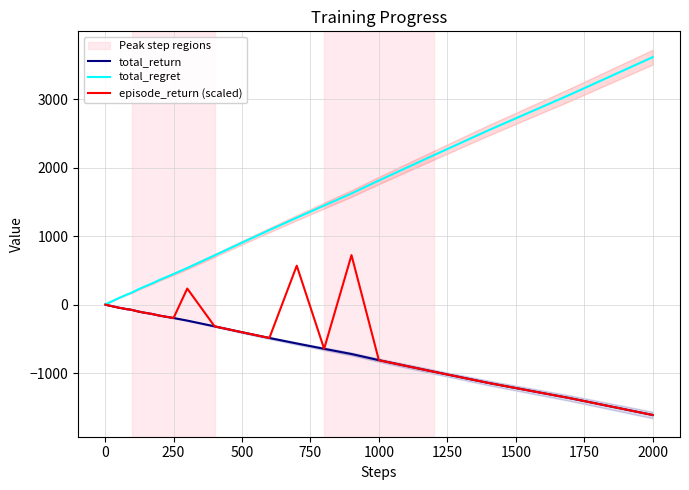

Does the chart have visible grid lines?

Yes